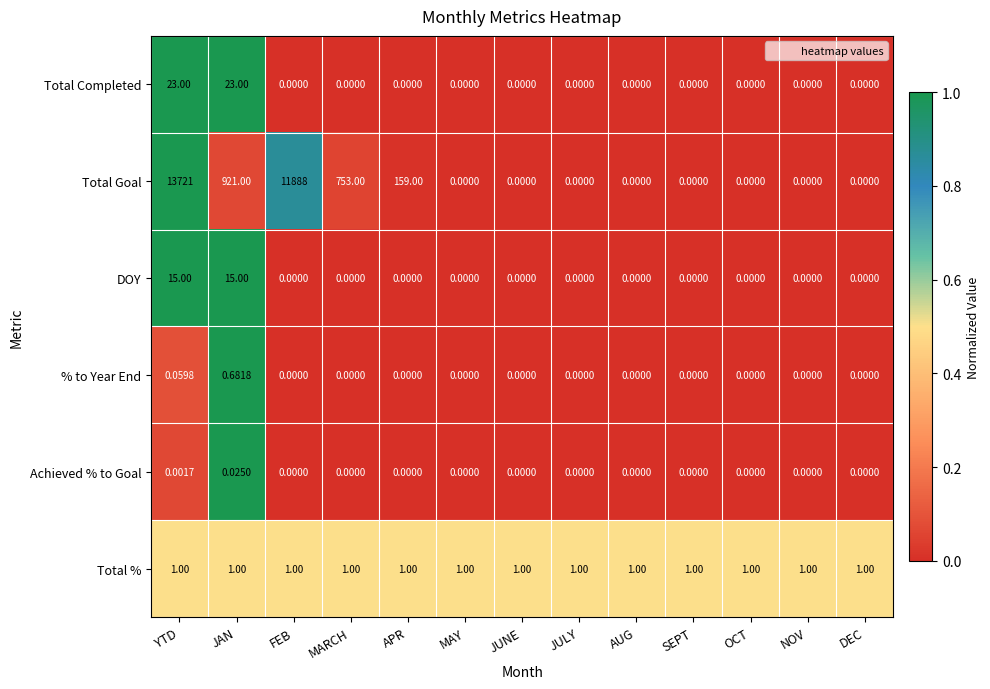

At which category is the sum across all series the highest?

YTD